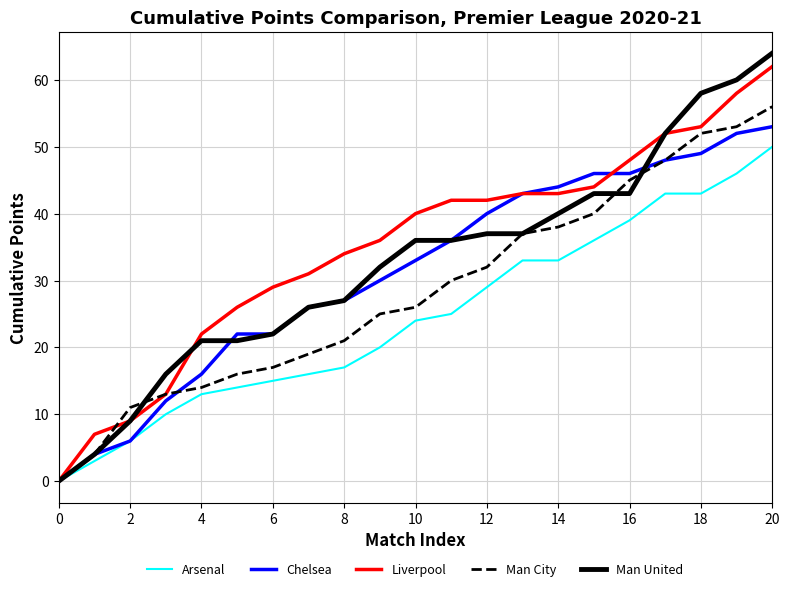

Which series has the largest total across all categories?

Liverpool